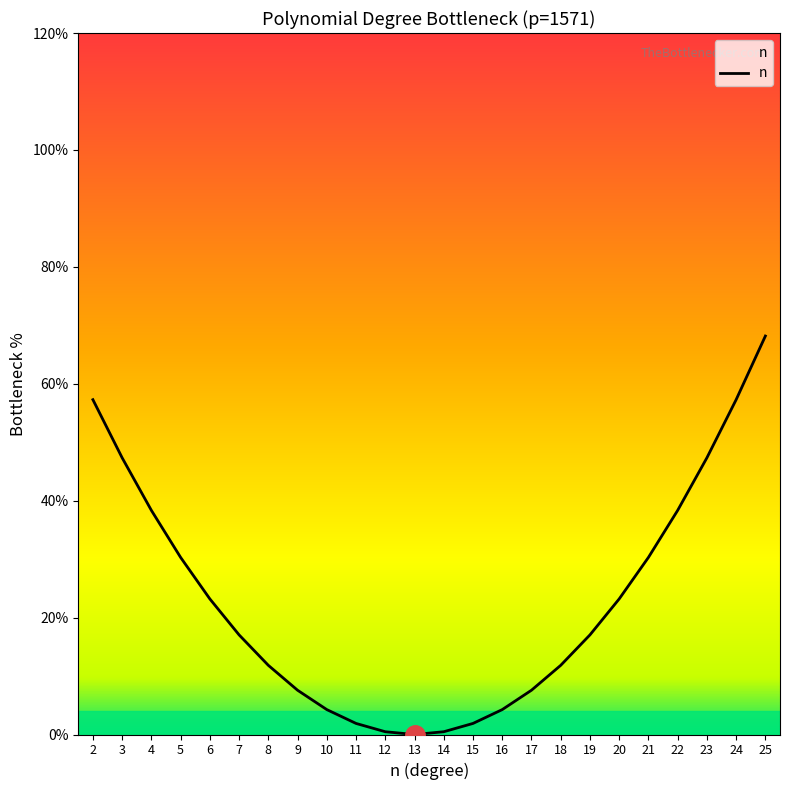

Is this an area chart (filled region under the line)?

Yes